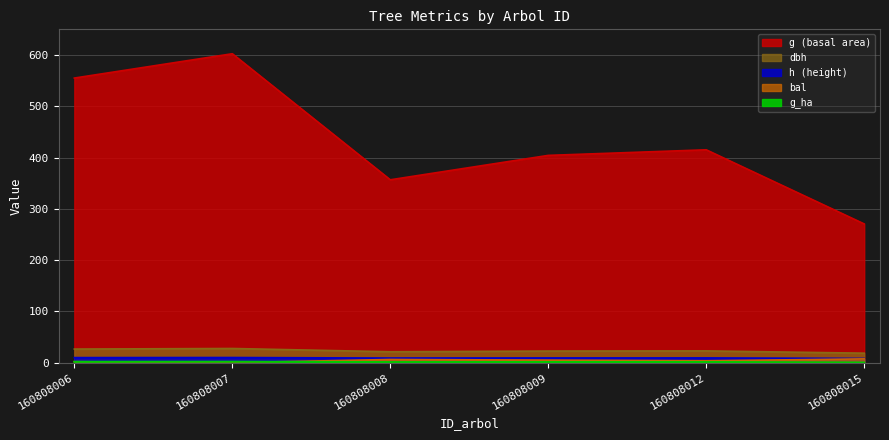

What is the sum of the g_ha values at 160808008 and 160808012?

2.5